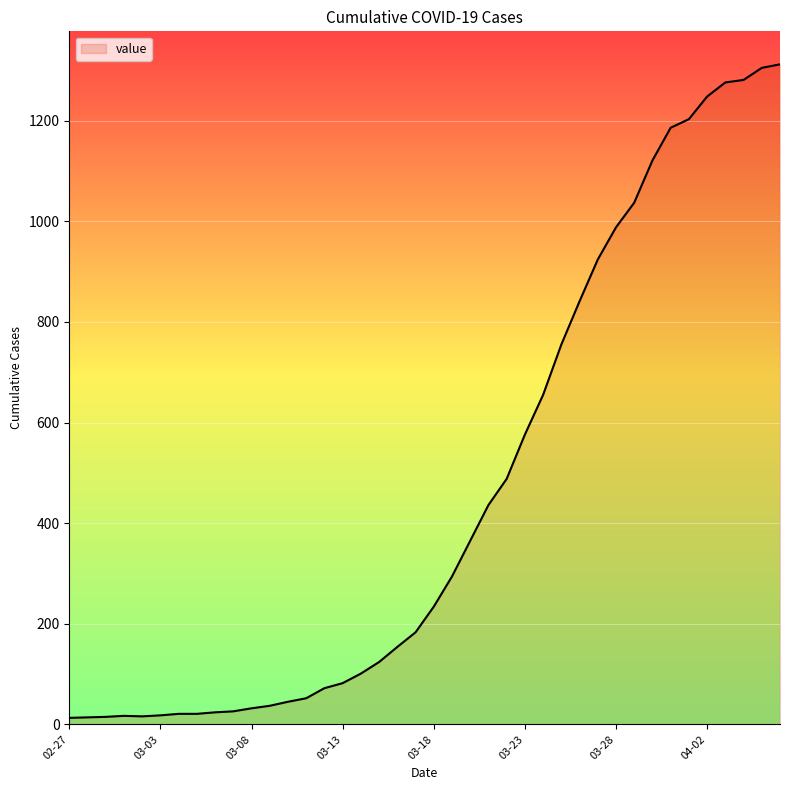

What is the difference between the maximum and minimum values?

1299